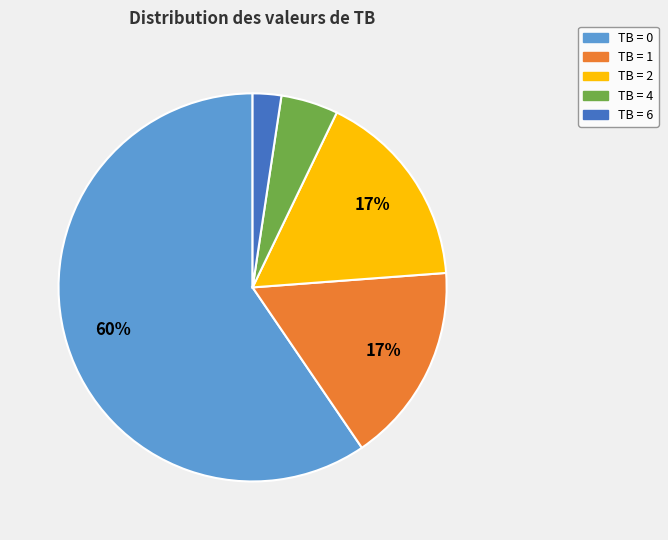

To the nearest percent, what is the combined percentage of TB = 6 and TB = 2?

19%